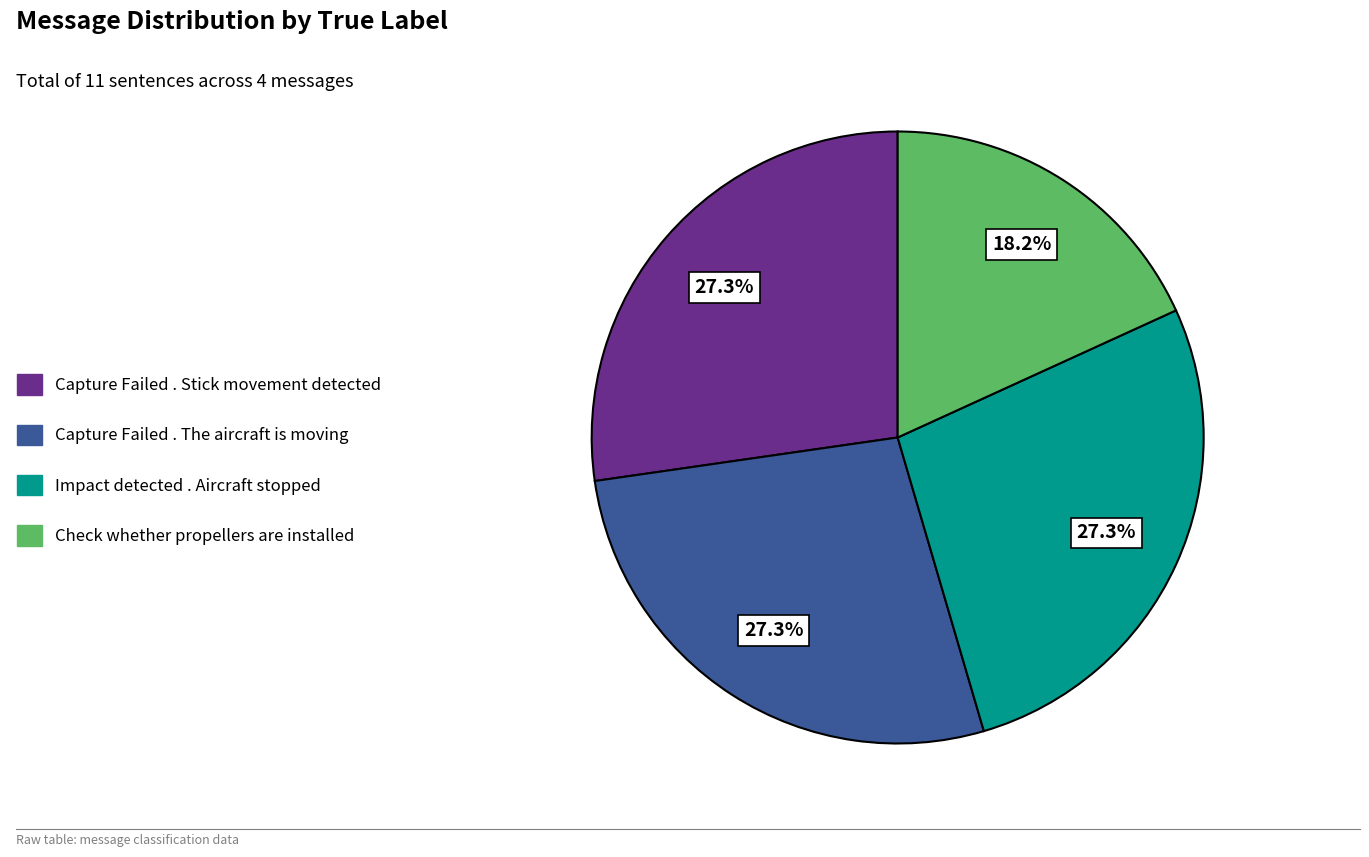

Approximately how many times larger is the value at Capture Failed . Stick movement detected compared to Check whether propellers are installed?

1.5